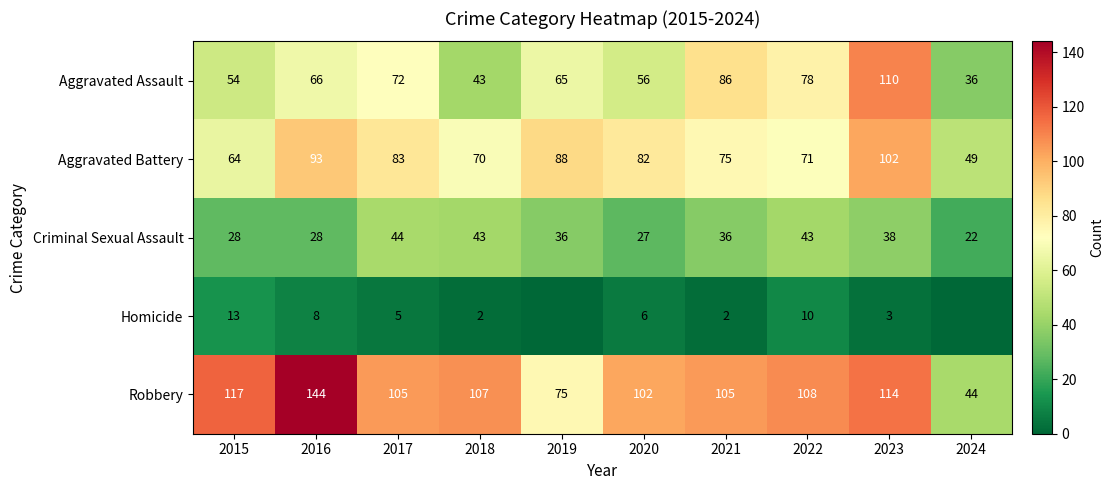

What is the maximum value for Robbery?

144